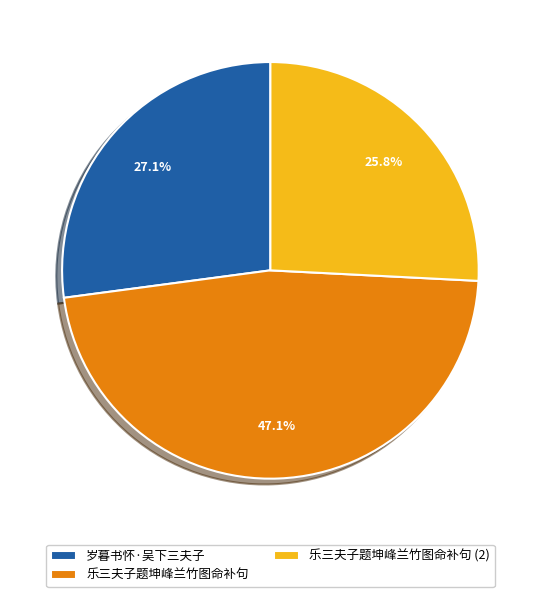

Rank the categories by value from lowest to highest.

乐三夫子题坤峰兰竹图命补句 (2), 岁暮书怀·吴下三夫子, 乐三夫子题坤峰兰竹图命补句